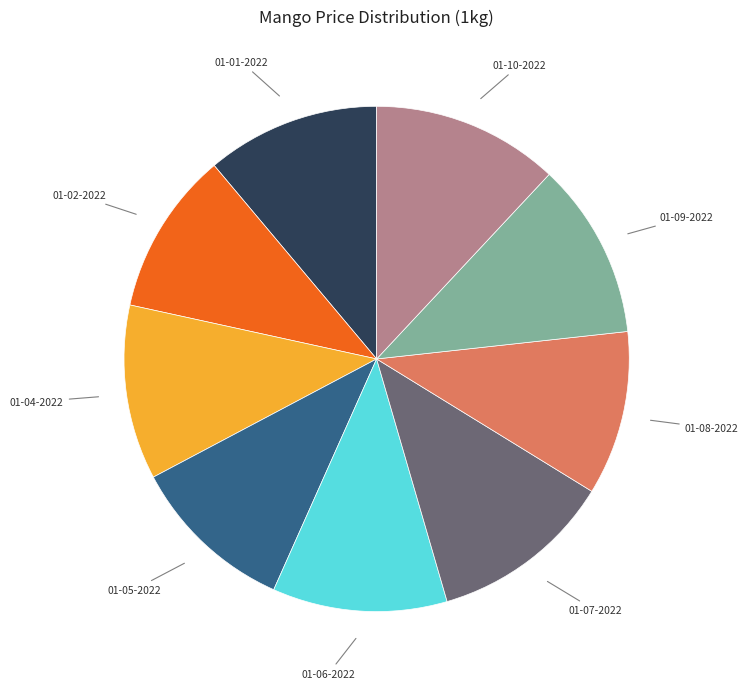

Does any single category account for the majority?

No